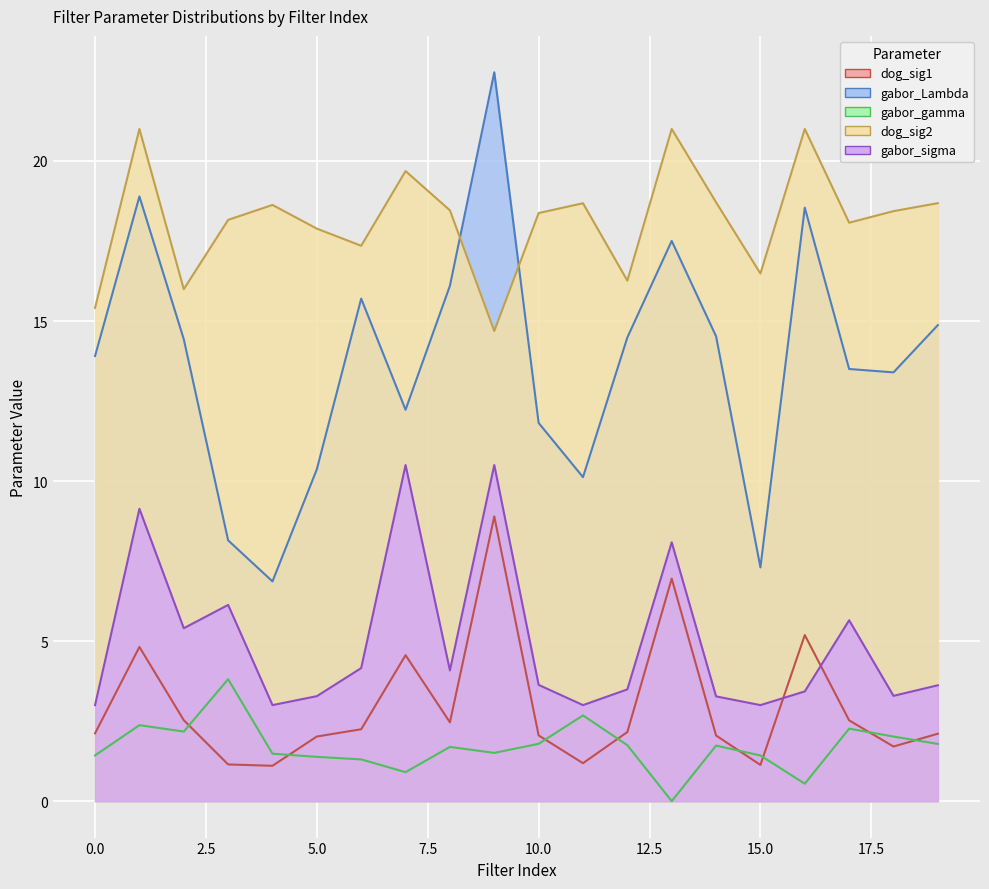

Which category has the lowest value in the dog_sig2 series?

9